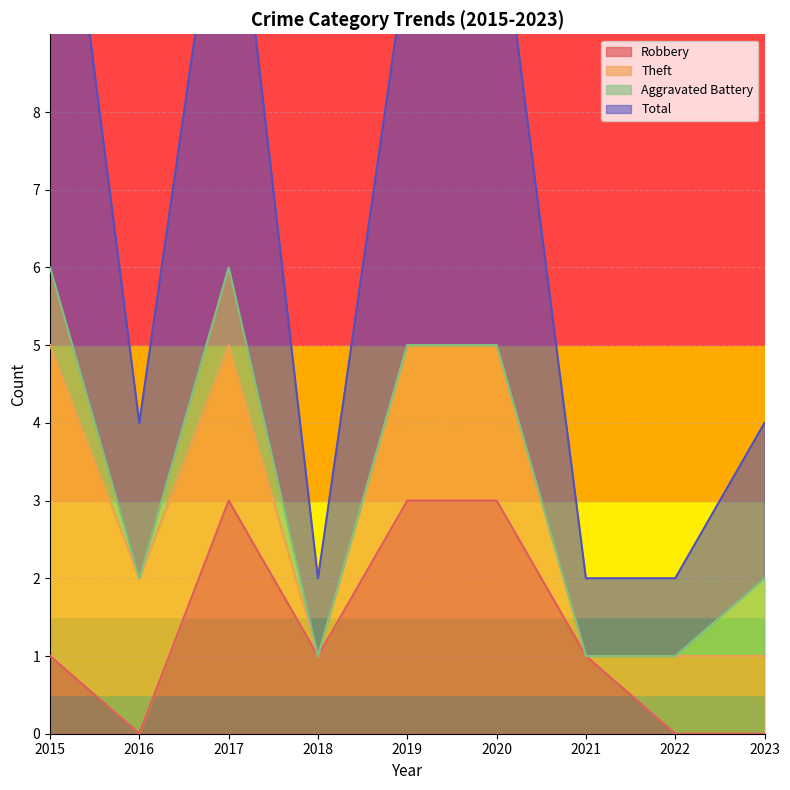

What is the difference between the maximum and minimum values in the Robbery series?

3